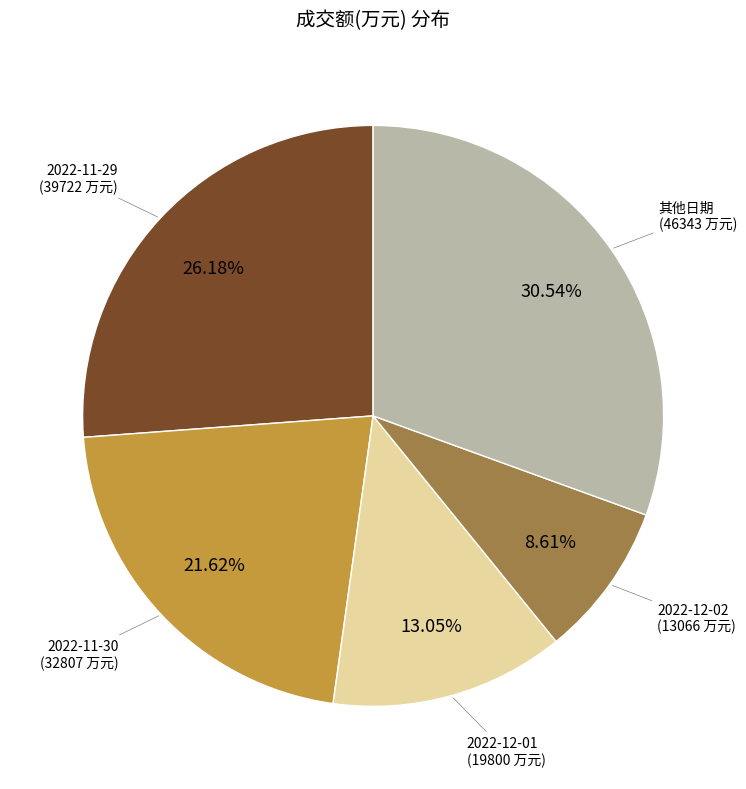

Is there a majority slice in this chart?

No